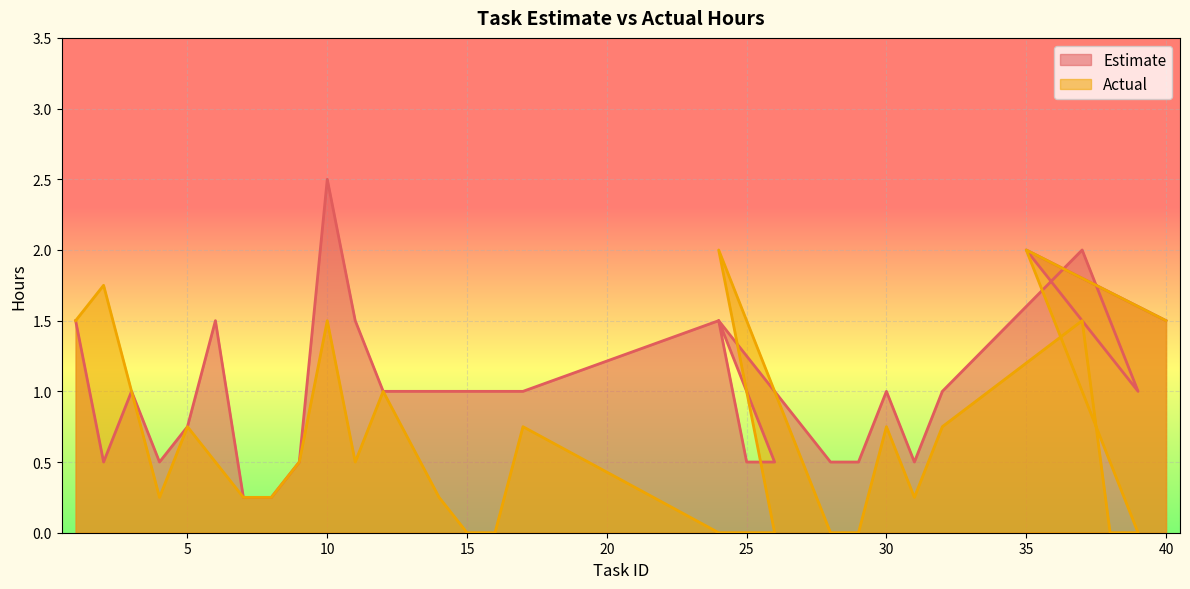

What is the label of the 26th point from the right?

5